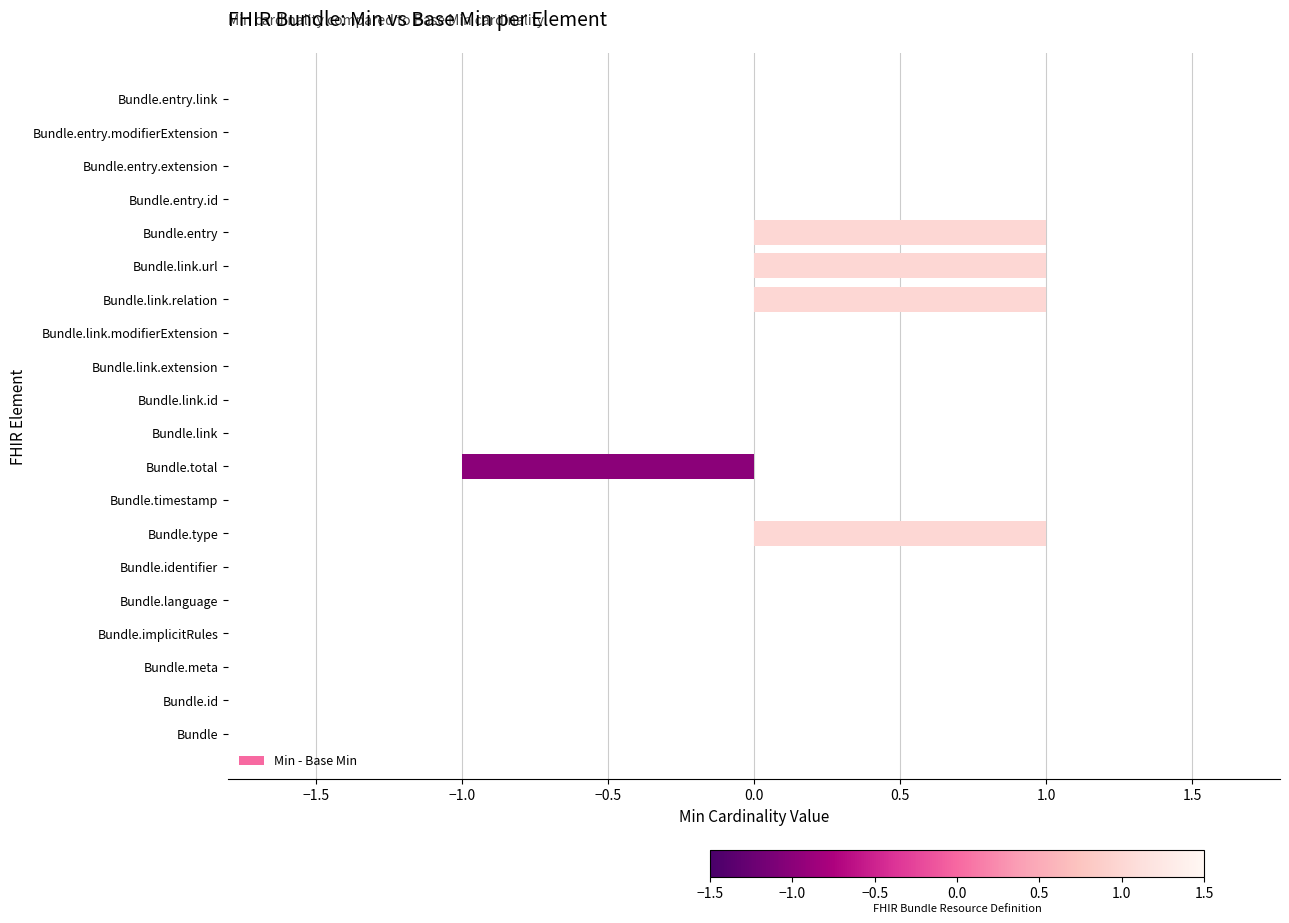

Is it true that the value at Bundle.id is 1?

False